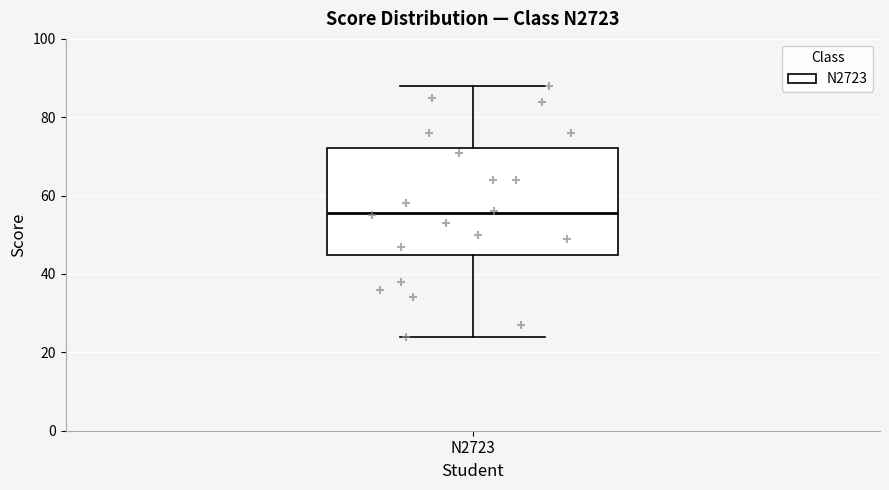

Read this box plot against the y-axis: the position of the median line, the range covered by the box, and the ends of both whiskers. The values are not printed on the chart, so give them approximately, as read against the axis.

median 56, box 44 to 72, whiskers 24 to 88